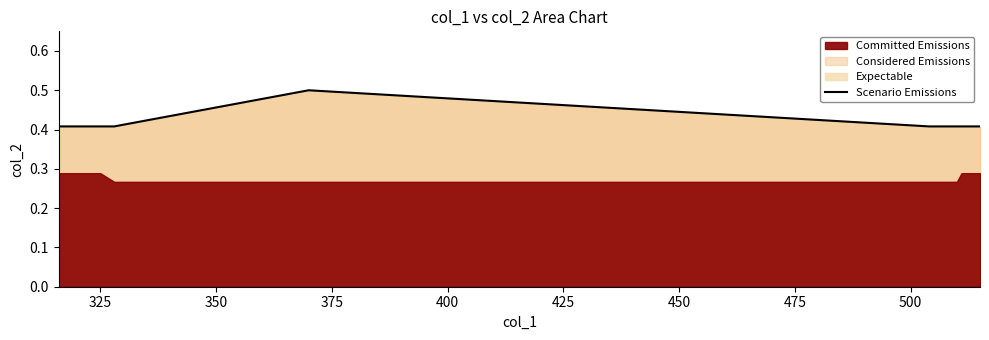

Does the chart display data point markers on the line(s)?

No